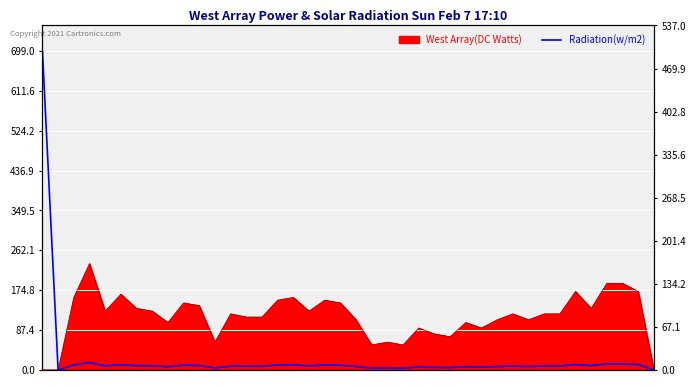

Reading left to right, extract all data points from this chart.

0=699.0	1=0.0	2=11.2	3=16.3	4=9.0	5=11.6	6=9.5	7=9.0	8=7.3	9=10.3	10=9.9	11=4.3	12=8.6	13=8.2	14=8.2	15=10.7	16=11.2	17=9.0	18=10.7	19=10.3	20=7.7	21=3.9	22=4.3	23=3.9	24=6.4	25=5.6	26=5.2	27=7.3	28=6.4	29=7.7	30=8.6	31=7.7	32=8.6	33=8.6	34=12.0	35=9.5	36=13.3	37=13.3	38=12.0	39=0.0